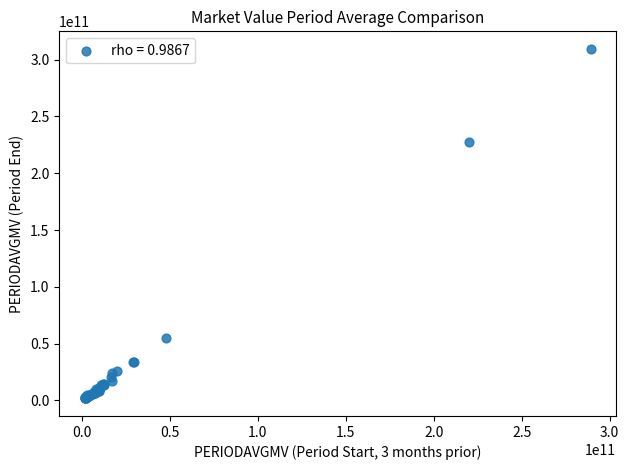

What Y value in the scatter plot is closest to 155643272852?

227512693456.7